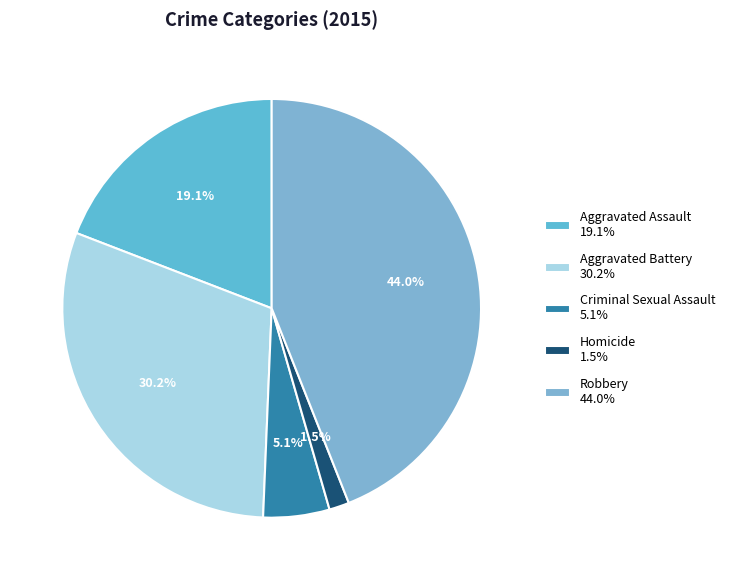

Is it true that Aggravated Assault is 27% of the pie?

False